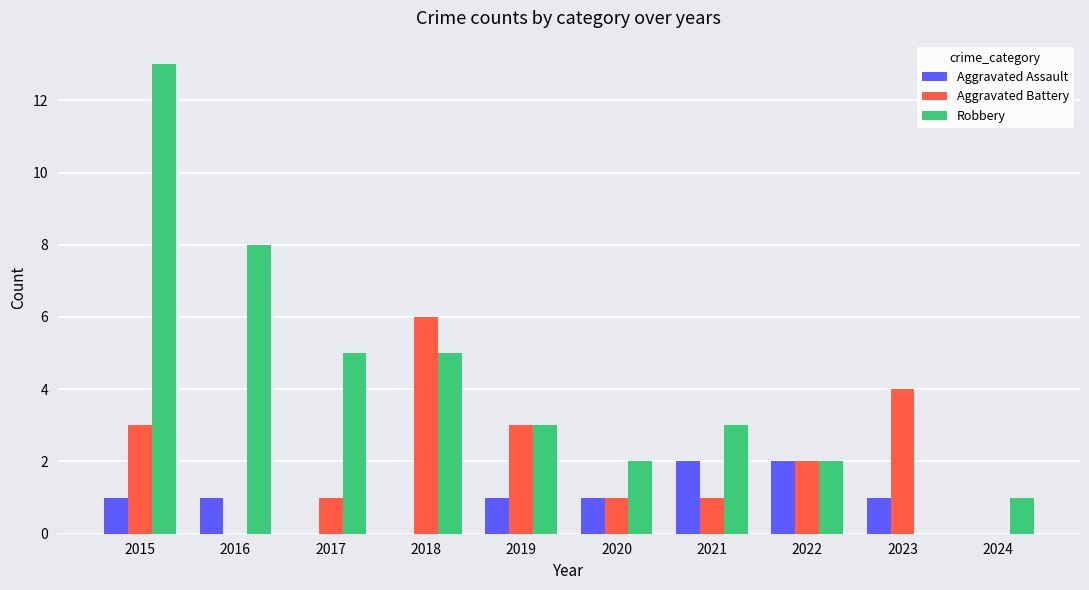

Which series changed the most between 2016 and 2020?

Robbery